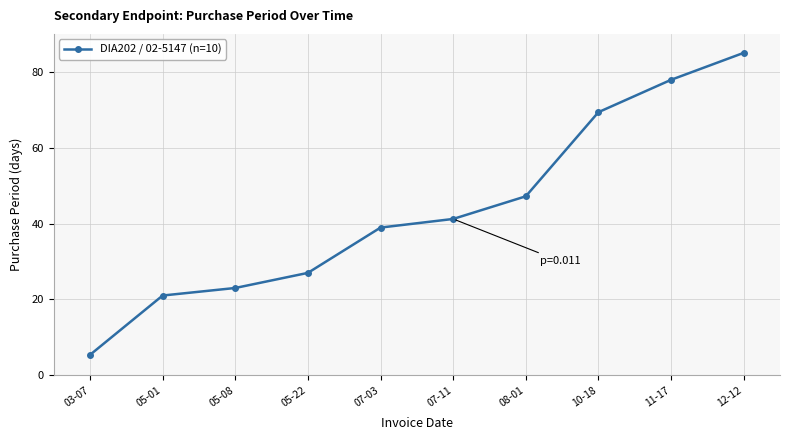

The value at 07-03 is 38.9. True or false?

True